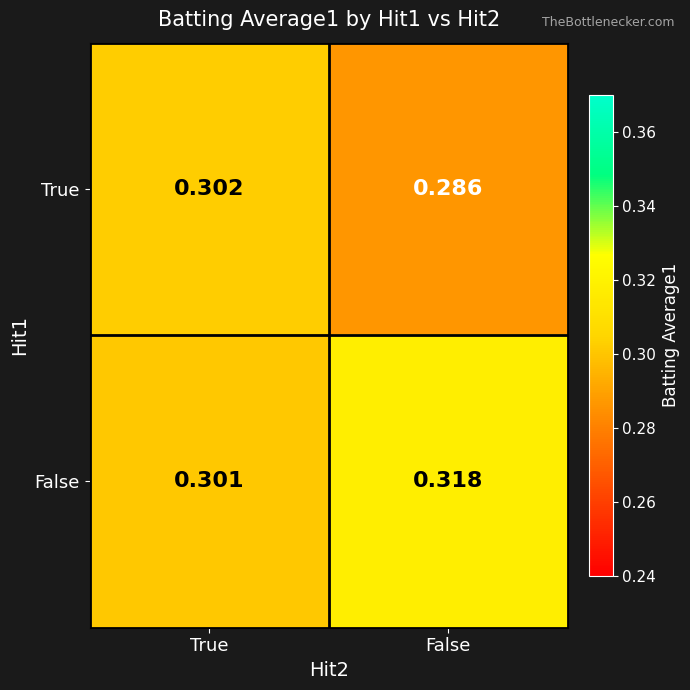

Between True and False, which series saw the biggest shift?

False